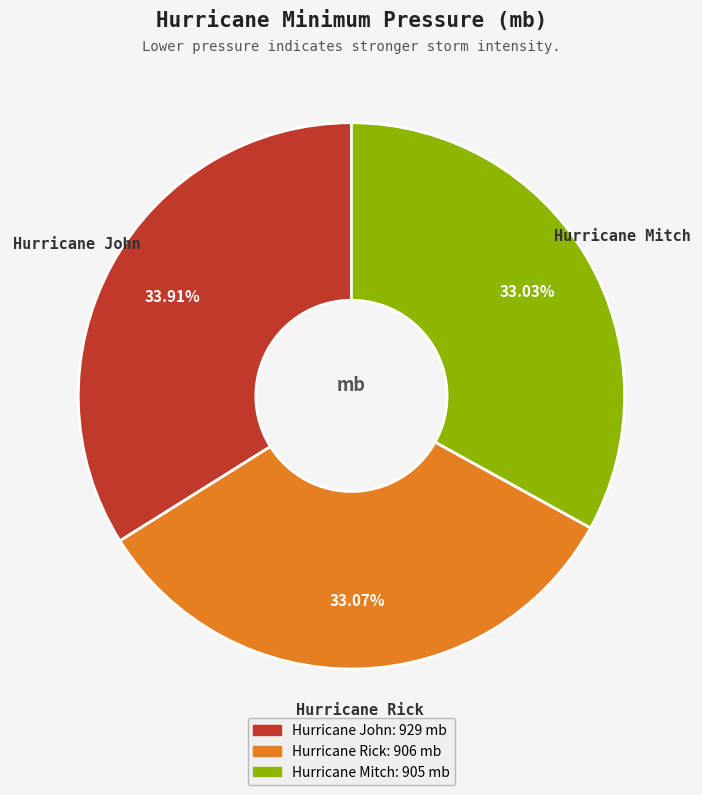

How much of the chart is everything except Hurricane Mitch?

67.0%